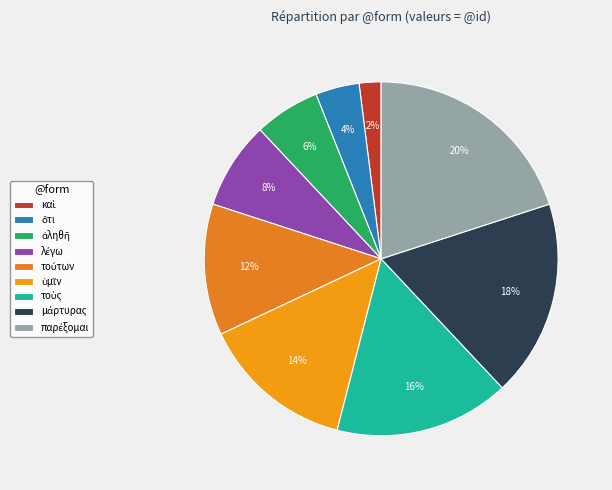

How many segments does this pie chart have?

9